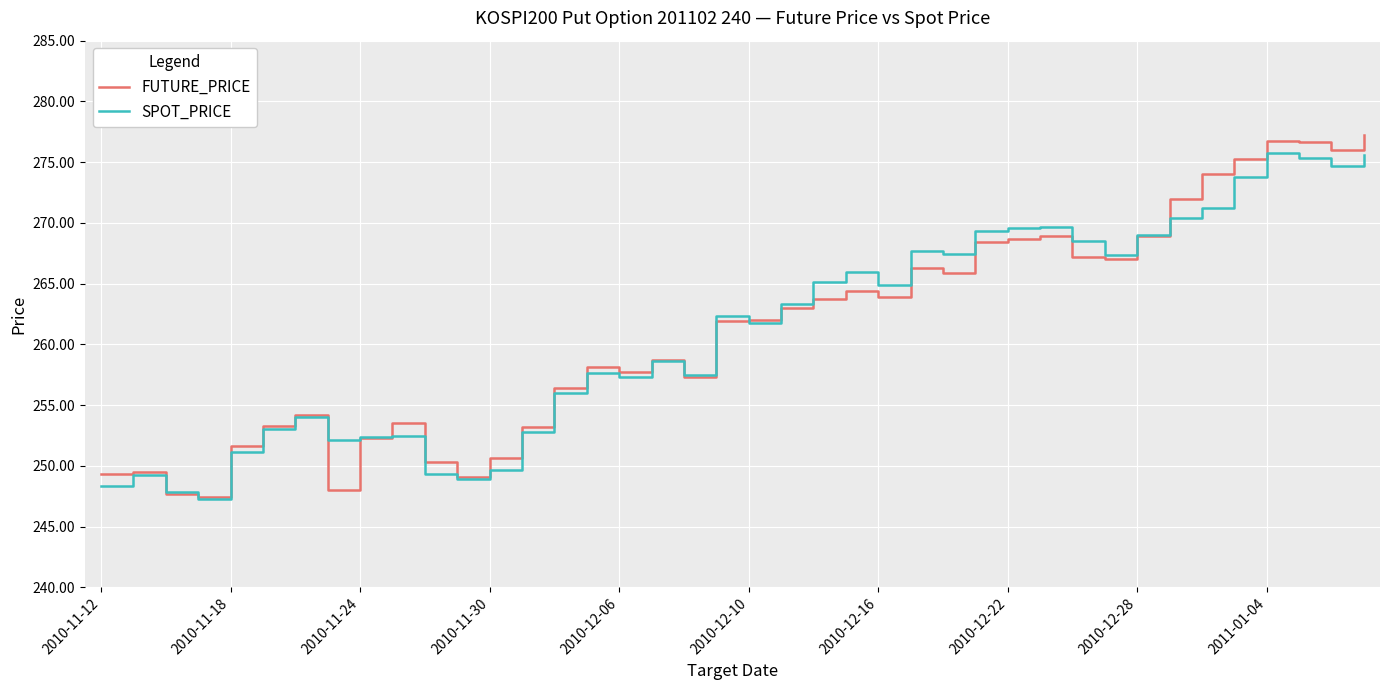

True or false: FUTURE_PRICE and SPOT_PRICE intersect in this chart.

True